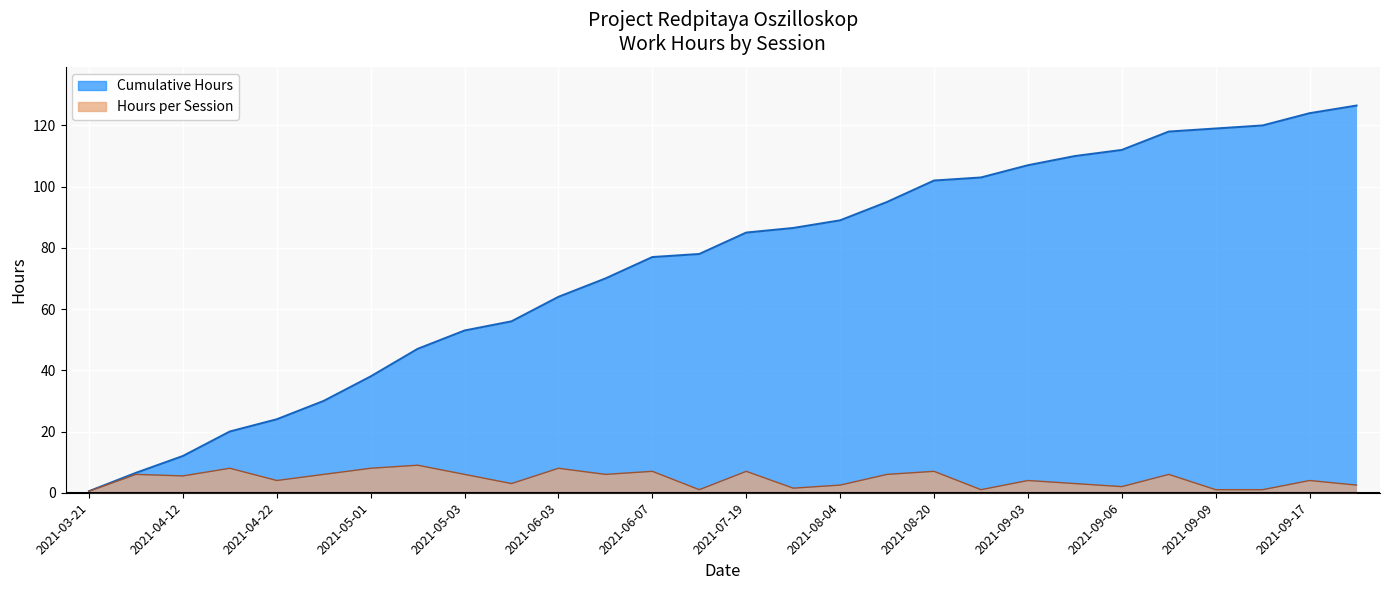

How many lines are shown in the chart?

2